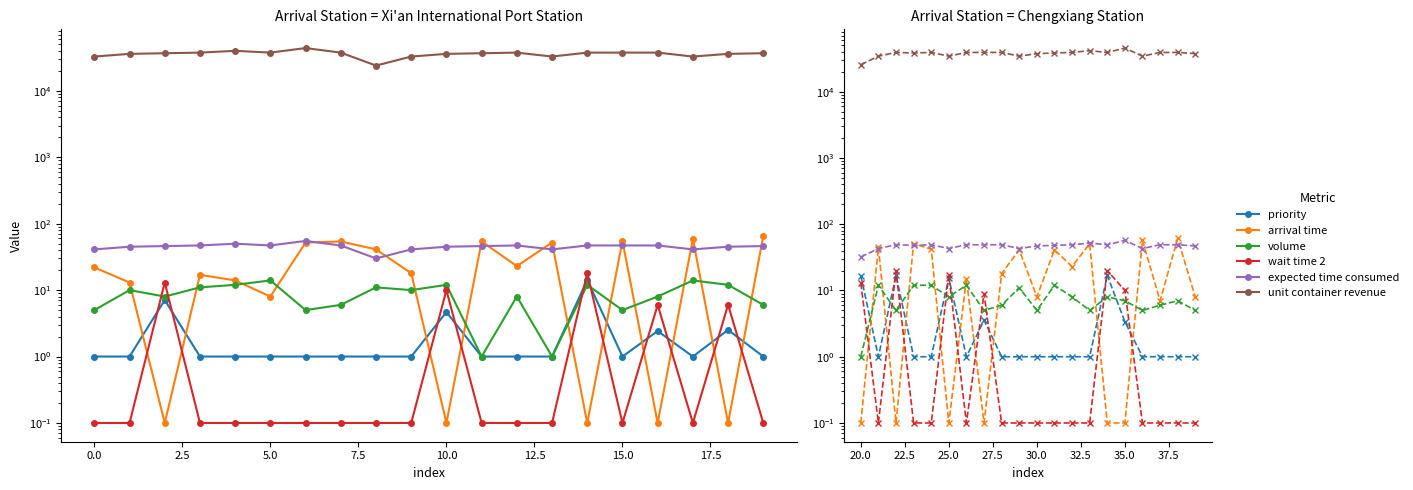

The priority series shows 25.7 at 20.0. True or false?

False